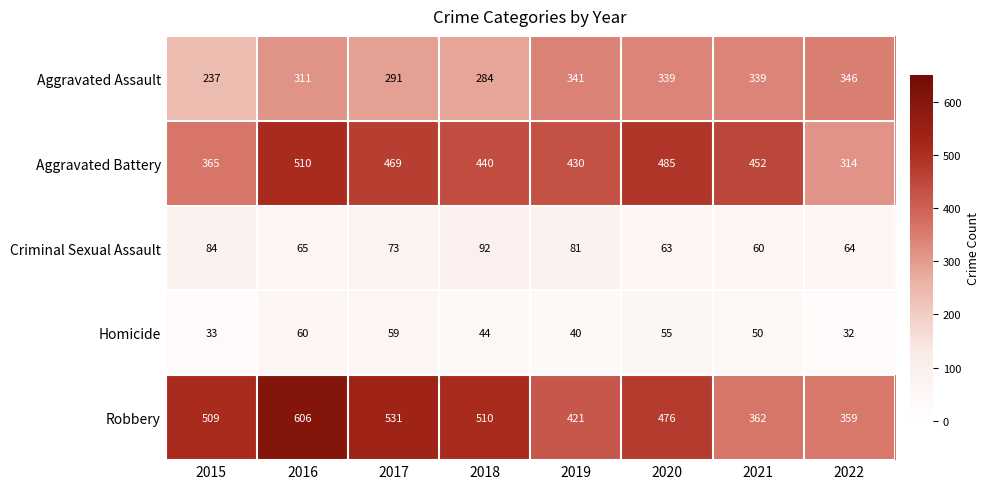

At which label does Aggravated Assault first exceed 339?

2019